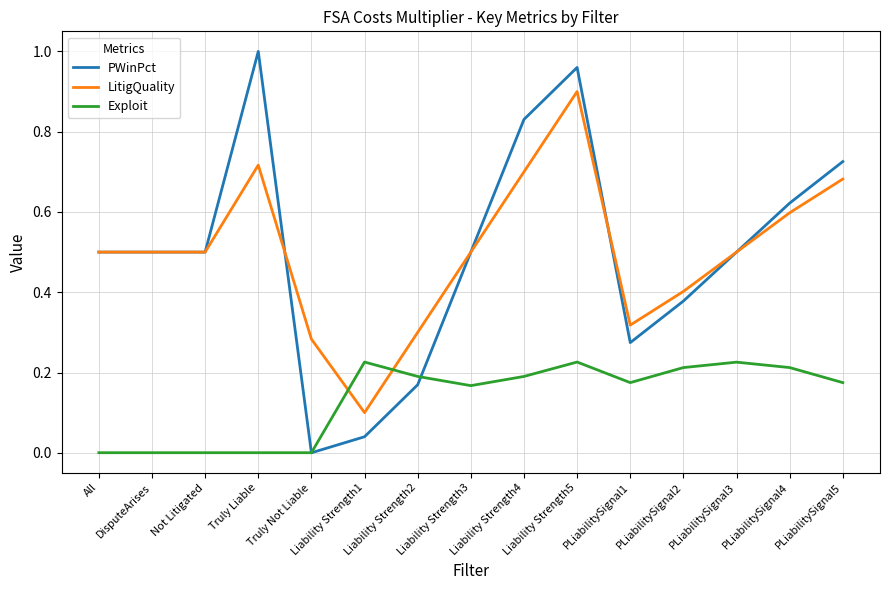

How many lines are shown in the chart?

3